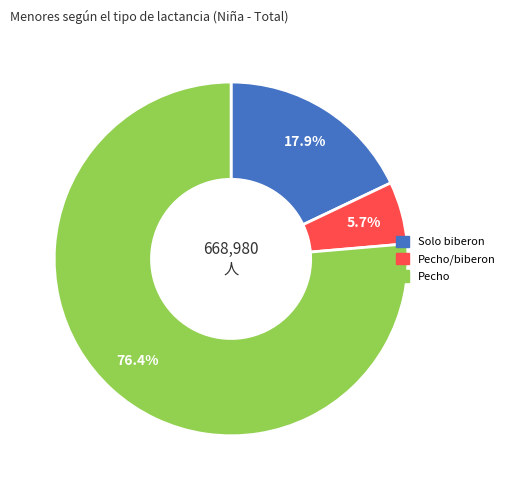

Which has a higher value, Solo biberon or Pecho/biberon?

Solo biberon